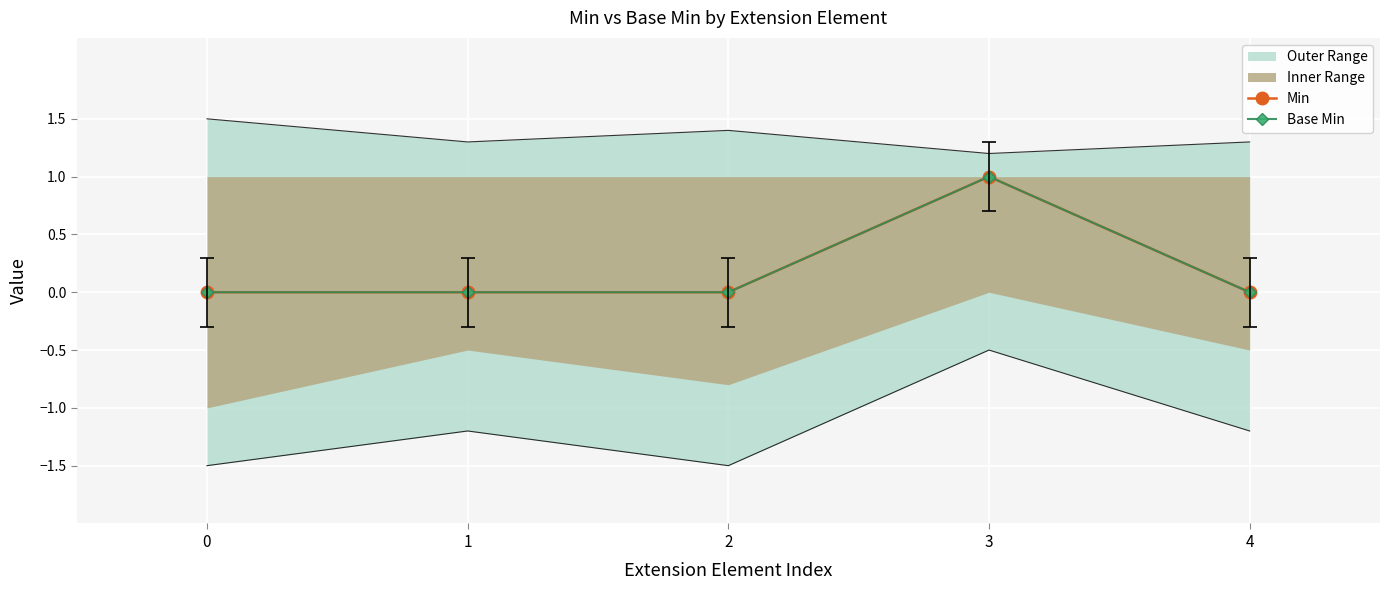

True or false: Min has a value of 0 at 1.

True